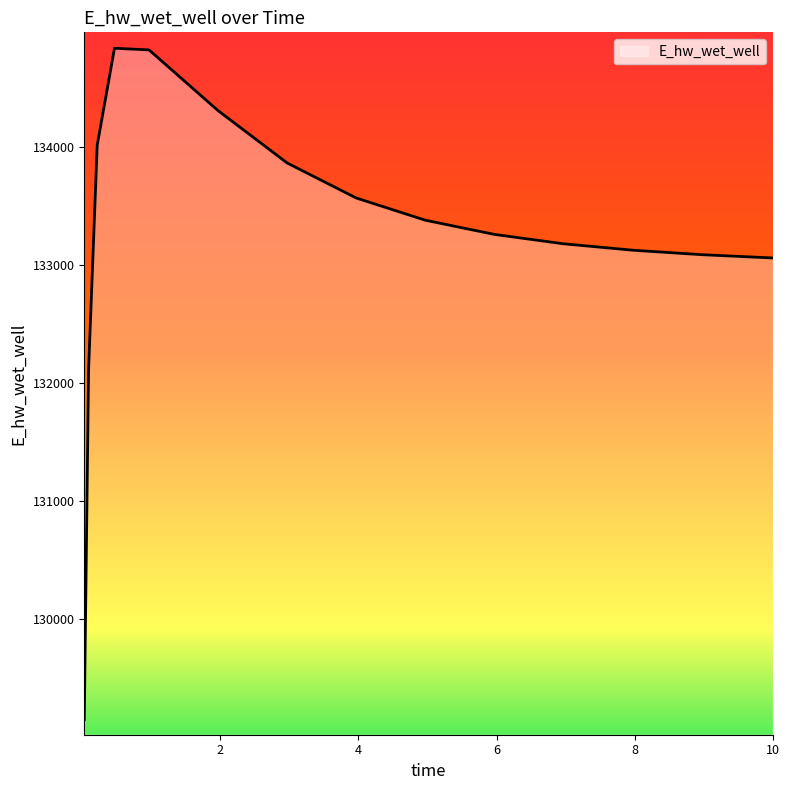

Count the number of data series in this chart.

1